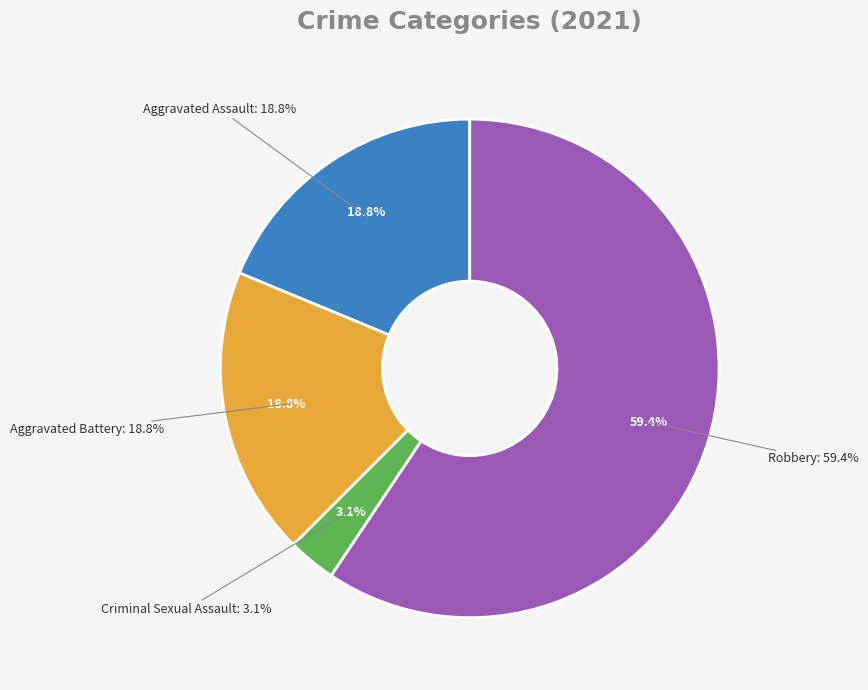

What is the largest slice in the pie chart?

Robbery